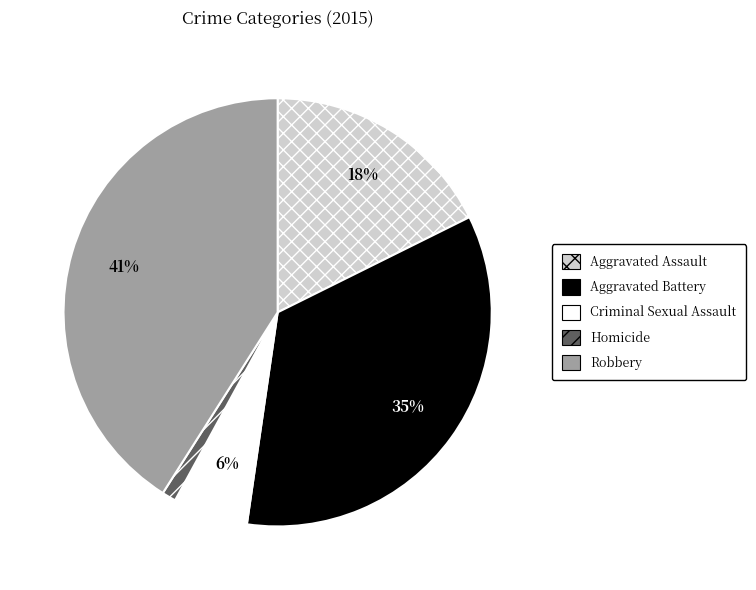

To the nearest percent, what is the difference between the Aggravated Assault and Aggravated Battery slice percentages?

17%